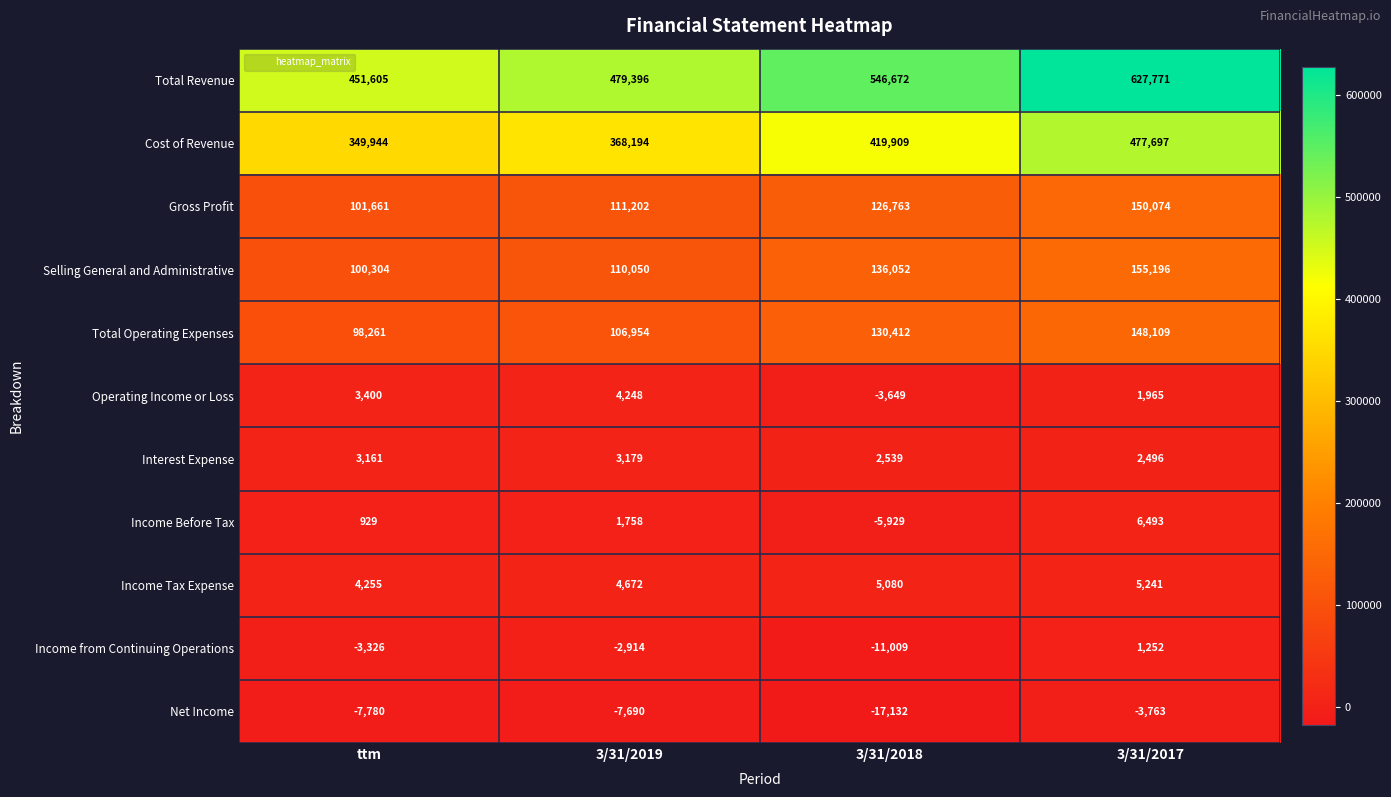

What is the sum of the Cost of Revenue values at 3/31/2019 and ttm?

718138